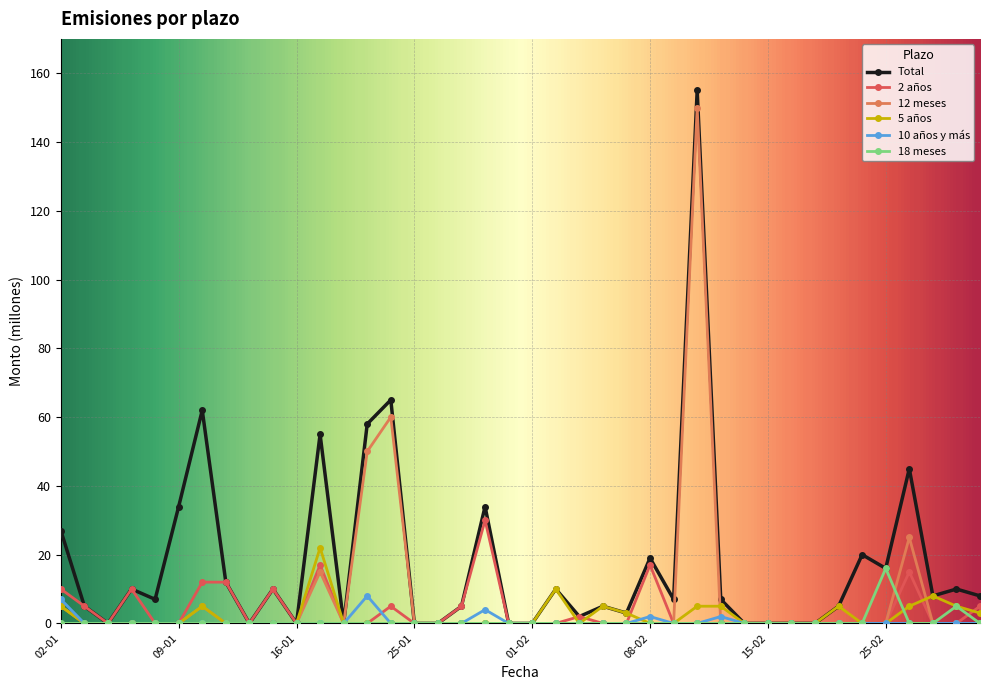

Count the number of categories in the chart.

40